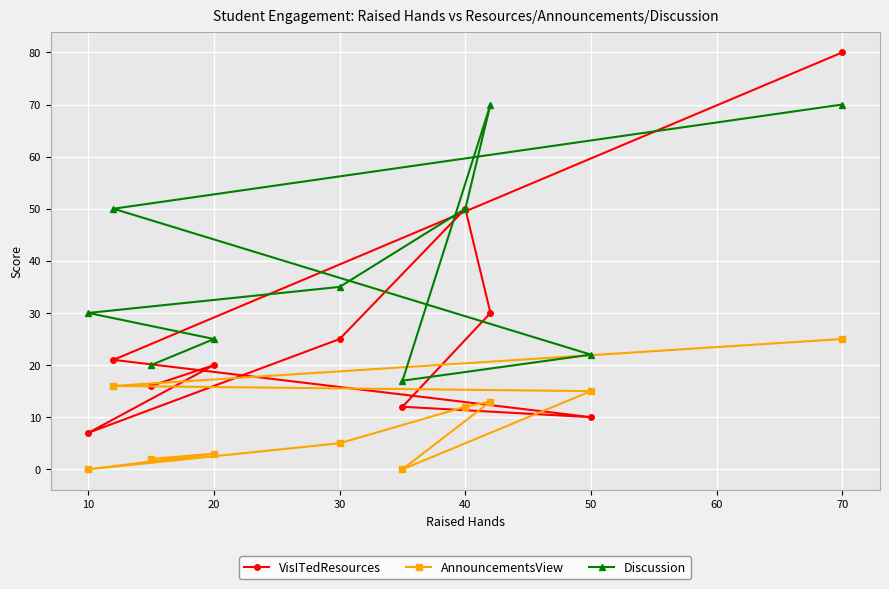

What are all the series names shown in the legend?

VisITedResources, AnnouncementsView, Discussion